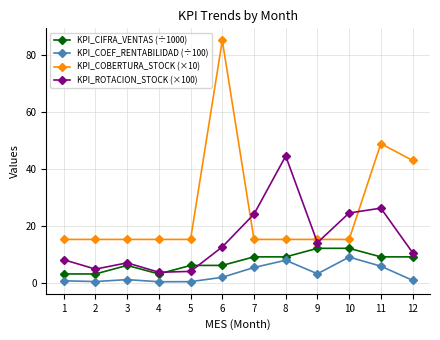

List the series in order of their overall mean, lowest first.

KPI_COEF_RENTABILIDAD (÷100), KPI_CIFRA_VENTAS (÷1000), KPI_ROTACION_STOCK (×100), KPI_COBERTURA_STOCK (×10)